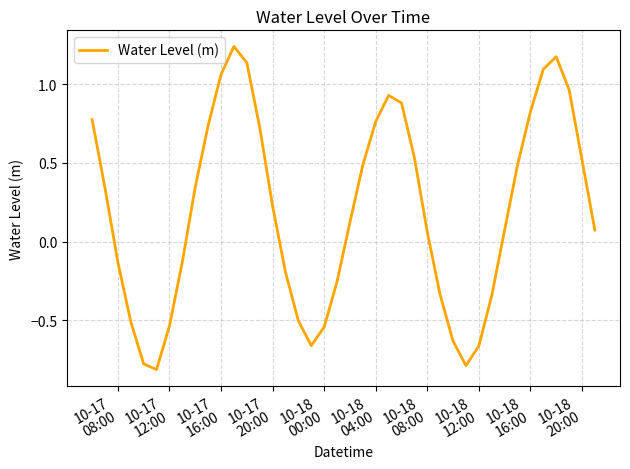

Reading left to right, what are all the values shown in this chart?

0.8	0.3	-0.1	-0.5	-0.8	-0.8	-0.5	-0.1	0.3	0.7	1.1	1.2	1.1	0.7	0.2	-0.2	-0.5	-0.7	-0.5	-0.3	0.1	0.5	0.8	0.9	0.9	0.5	0.1	-0.3	-0.6	-0.8	-0.7	-0.3	0.1	0.5	0.8	1.1	1.2	1.0	0.5	0.1